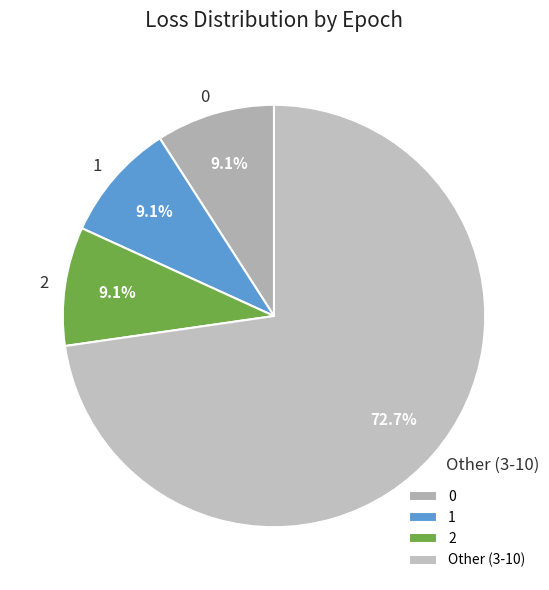

What is the ratio of the value at Other (3-10) to the value at 2?

8.0